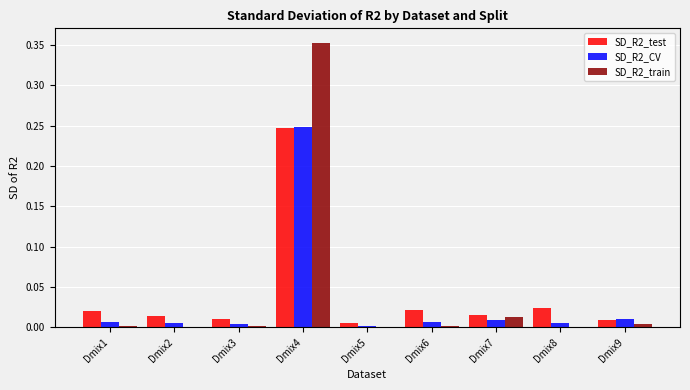

At which category is the sum across all series the highest?

Dmix4